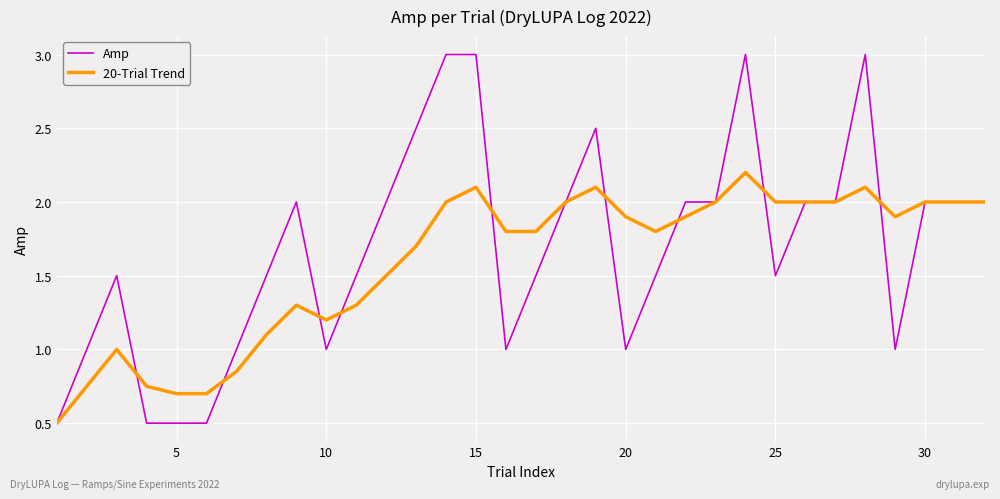

True or false: 20-Trial Trend has more than 1 interior local peaks.

True